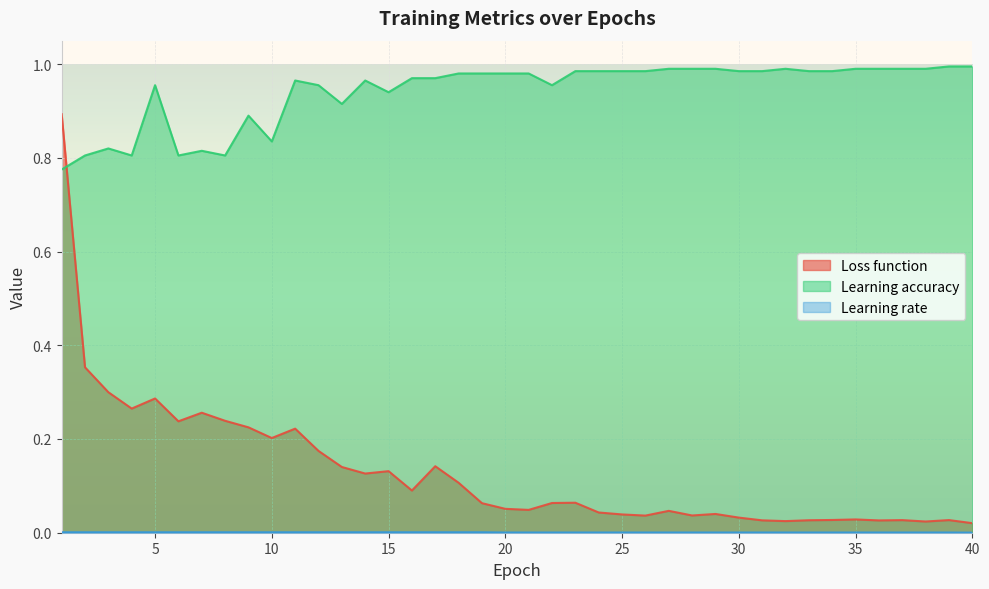

Which series changed the most between 22 and 28?

Learning accuracy